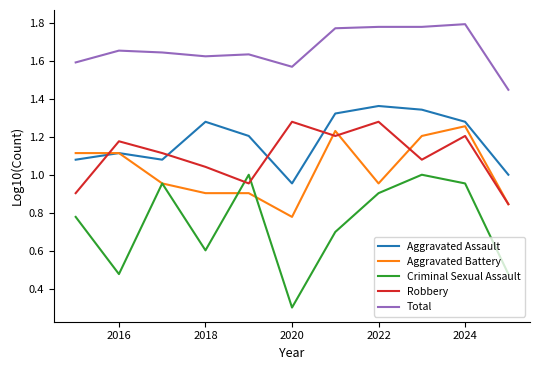

Which series has the largest total across all categories?

Total